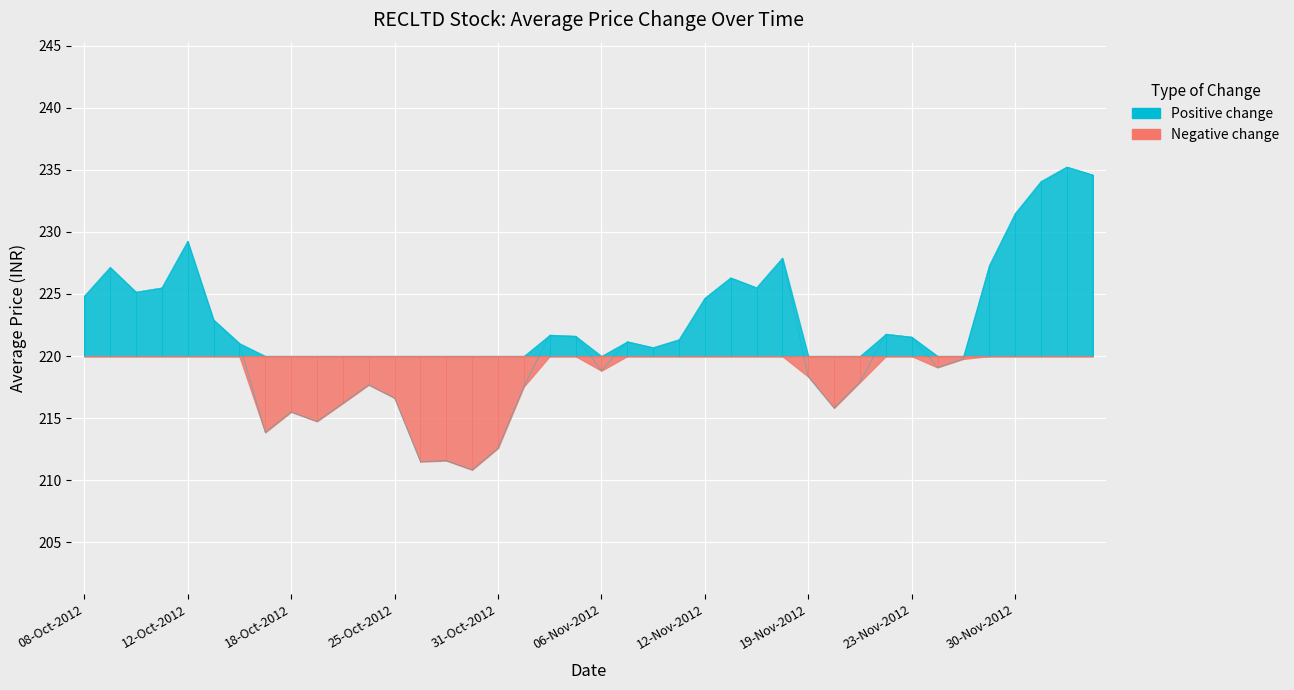

The chart shows a value of 221.8 at 22-Nov-2012. True or false?

True